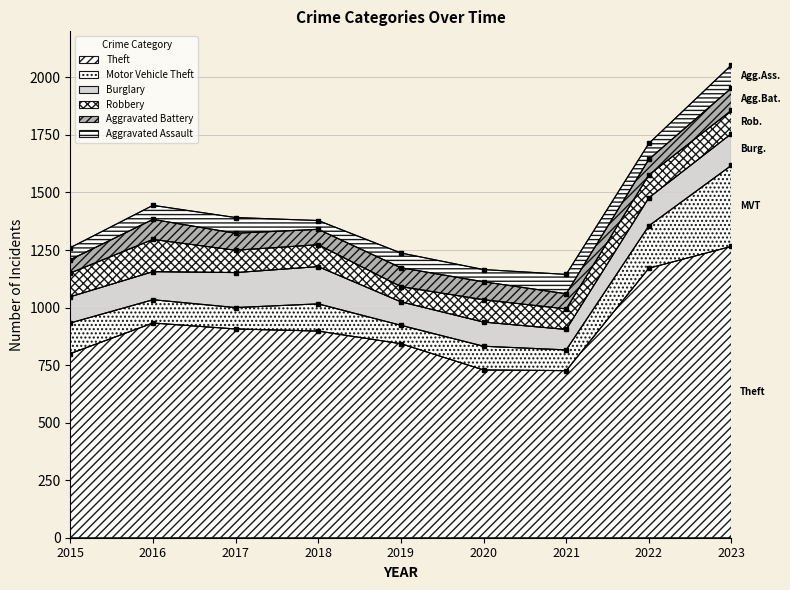

Is the value of Aggravated Battery at 2016 greater than the value of Aggravated Assault at 2021?

Yes